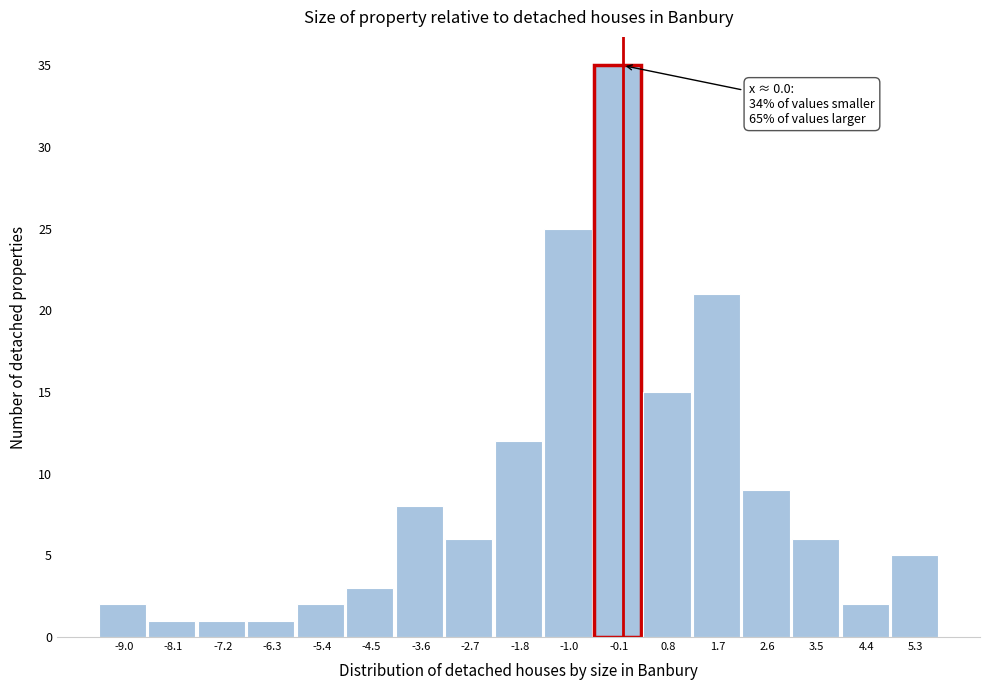

Over which range of the x-axis is the bar tallest?

-0.5 to 0.4